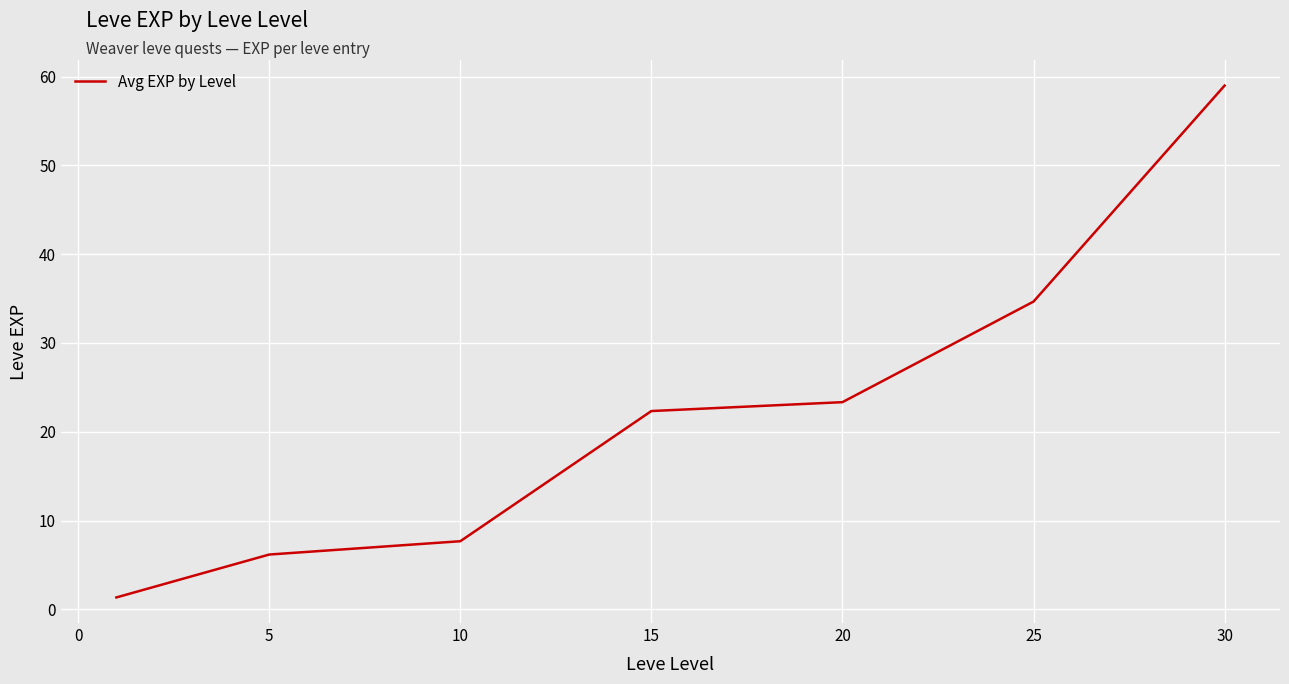

What is the difference between the maximum and second lowest values?

52.8